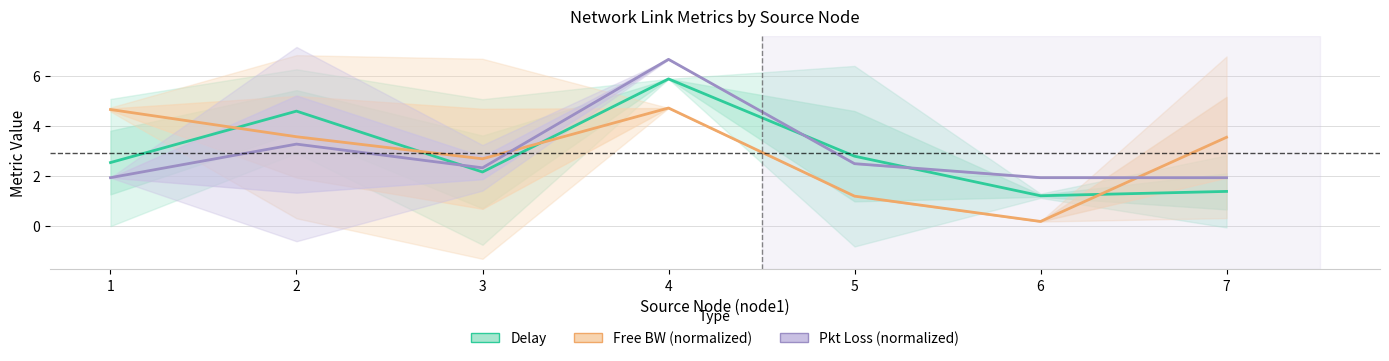

Which series ends up on top after the final intersection of Pkt Loss (normalized) and Free BW (normalized)?

Free BW (normalized)